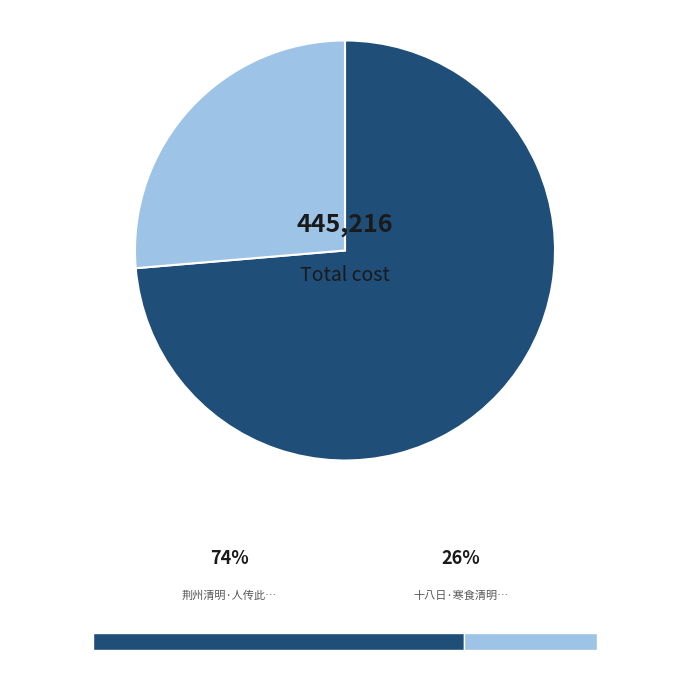

Does any single category account for the majority?

Yes